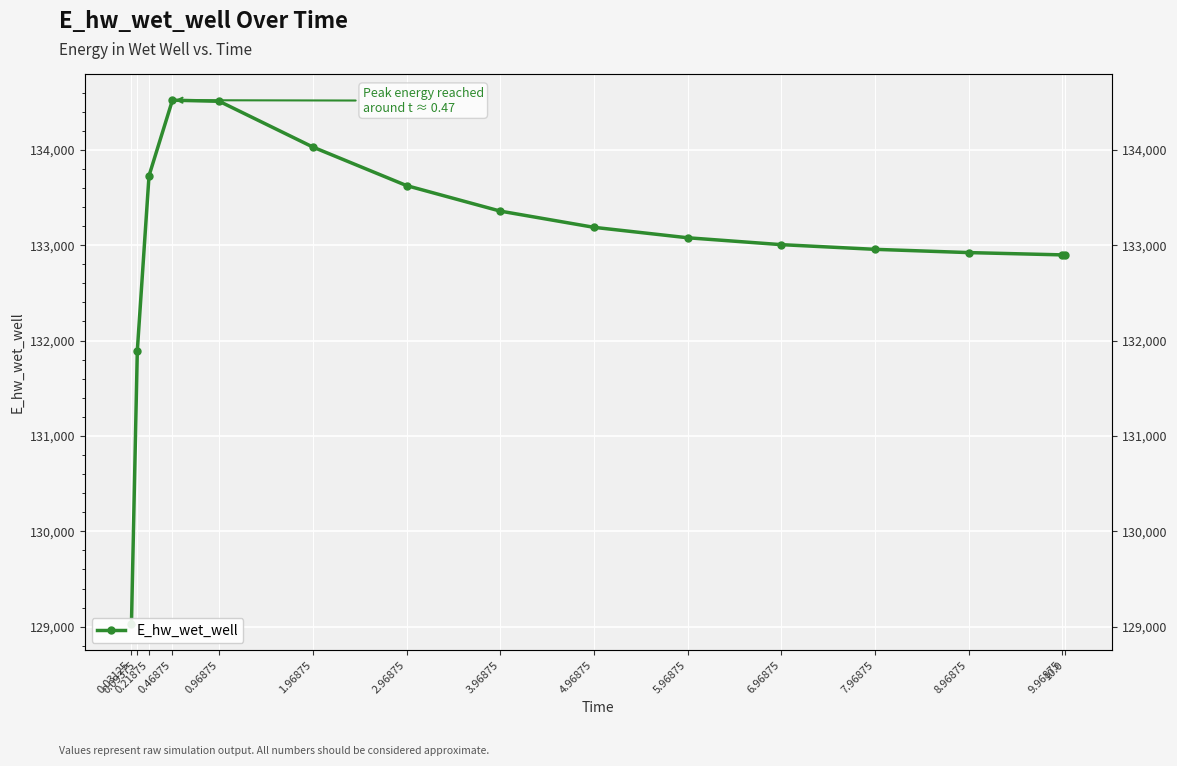

Where does the data first go above 133077?

0.21875